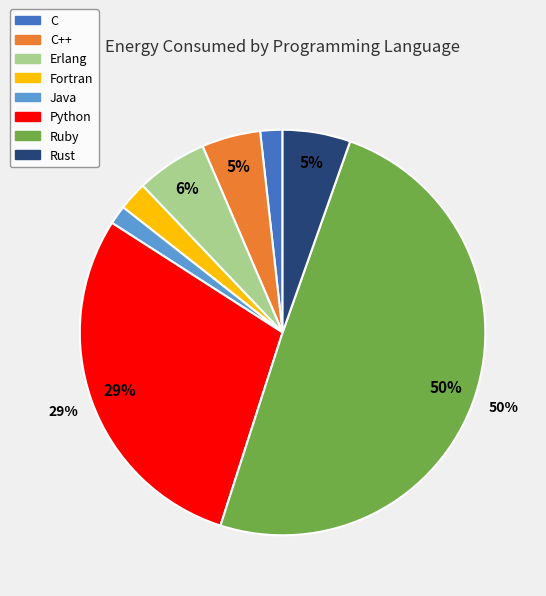

To the nearest percent, what is the average slice percentage?

12%